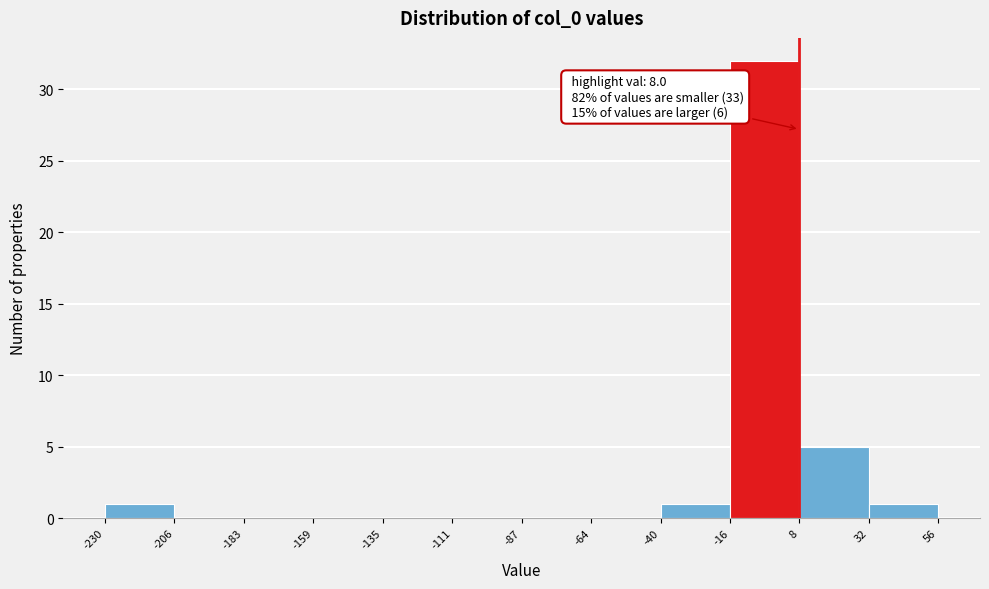

Over which range of the x-axis is the bar tallest?

-16 to 8